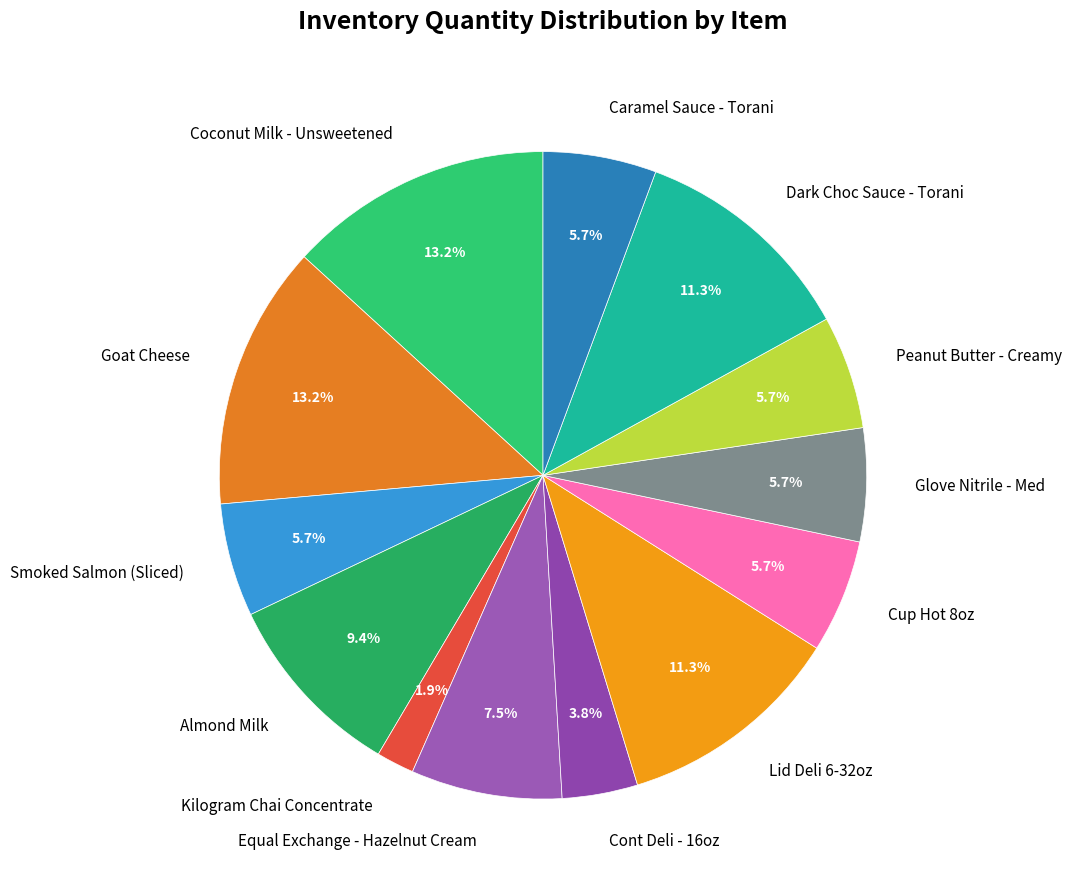

What is the smallest slice in the pie chart?

Kilogram Chai Concentrate